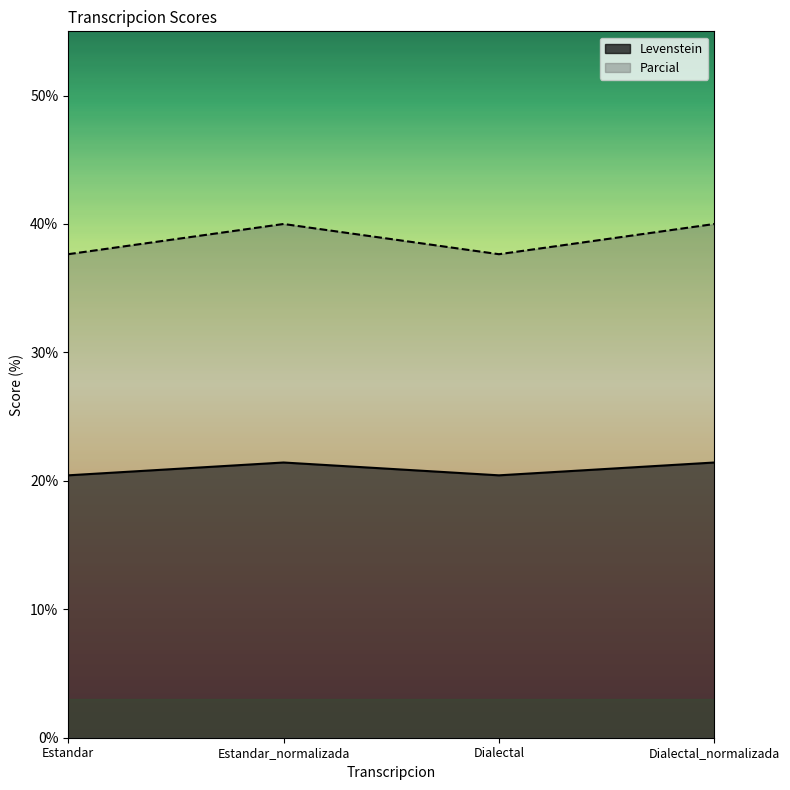

What position from the right is Dialectal?

2